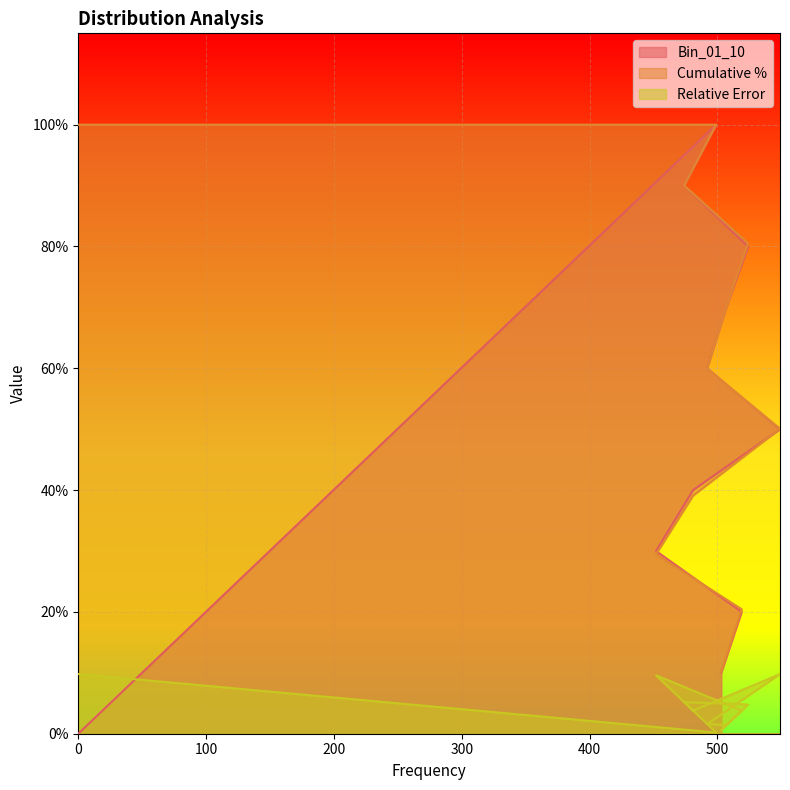

Between 452 and 474, which series saw the biggest shift?

Cumulative %